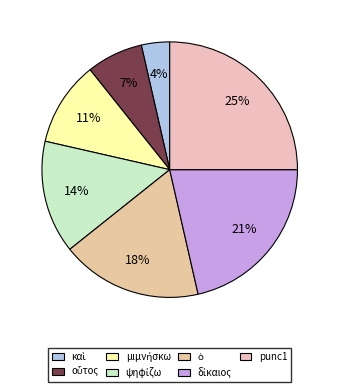

How many slices are in this pie chart?

7